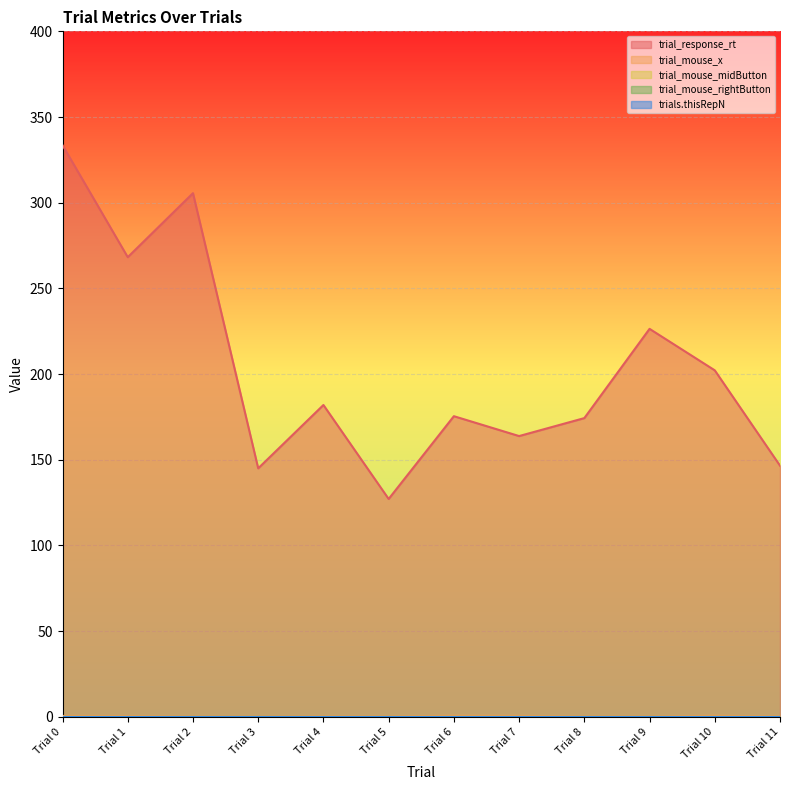

Which series has the largest range (max minus min)?

trial_response_rt